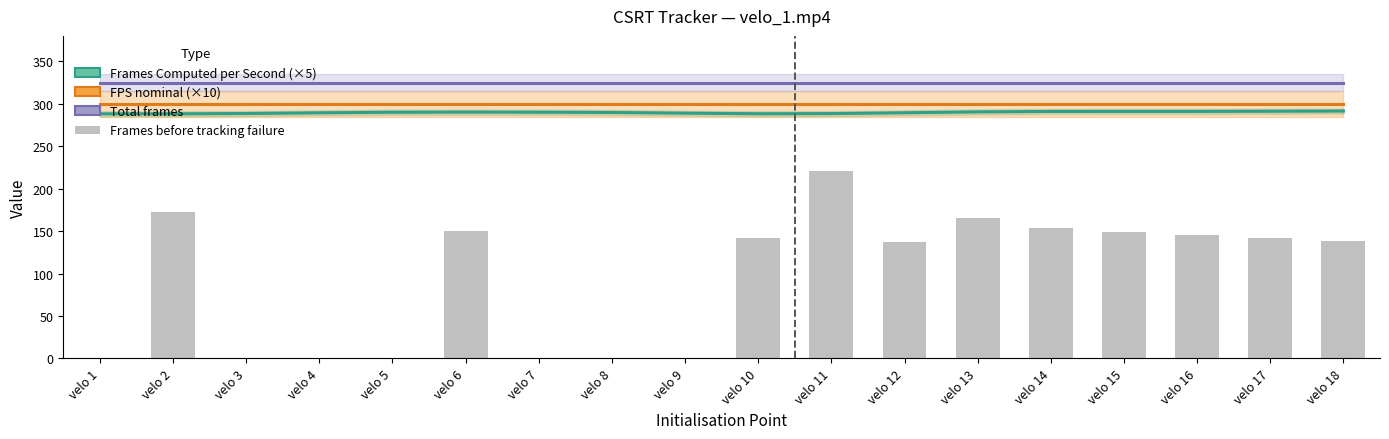

What is the sum of all Frames before values?

1718.0